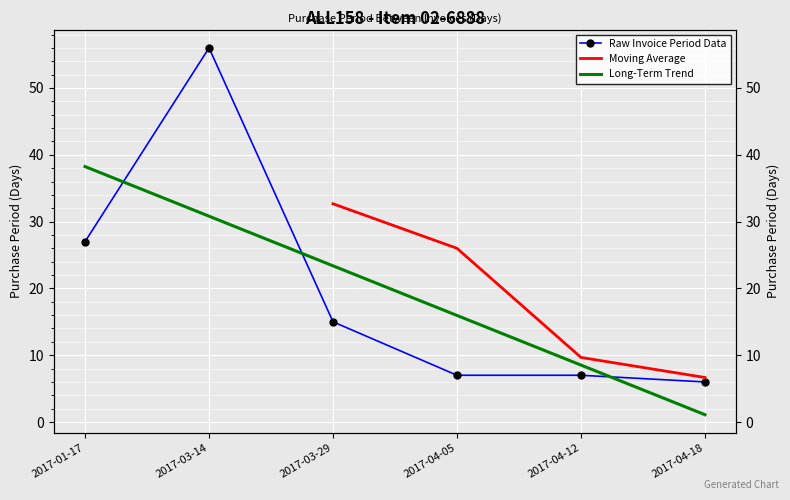

How many points are higher than both their immediate neighbors (excluding endpoints)?

1